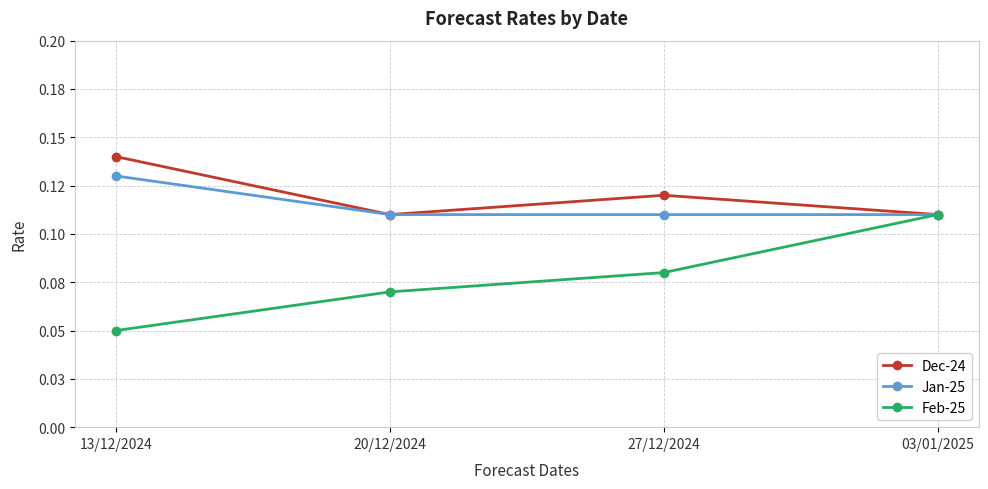

Does the chart display data point markers on the line(s)?

Yes